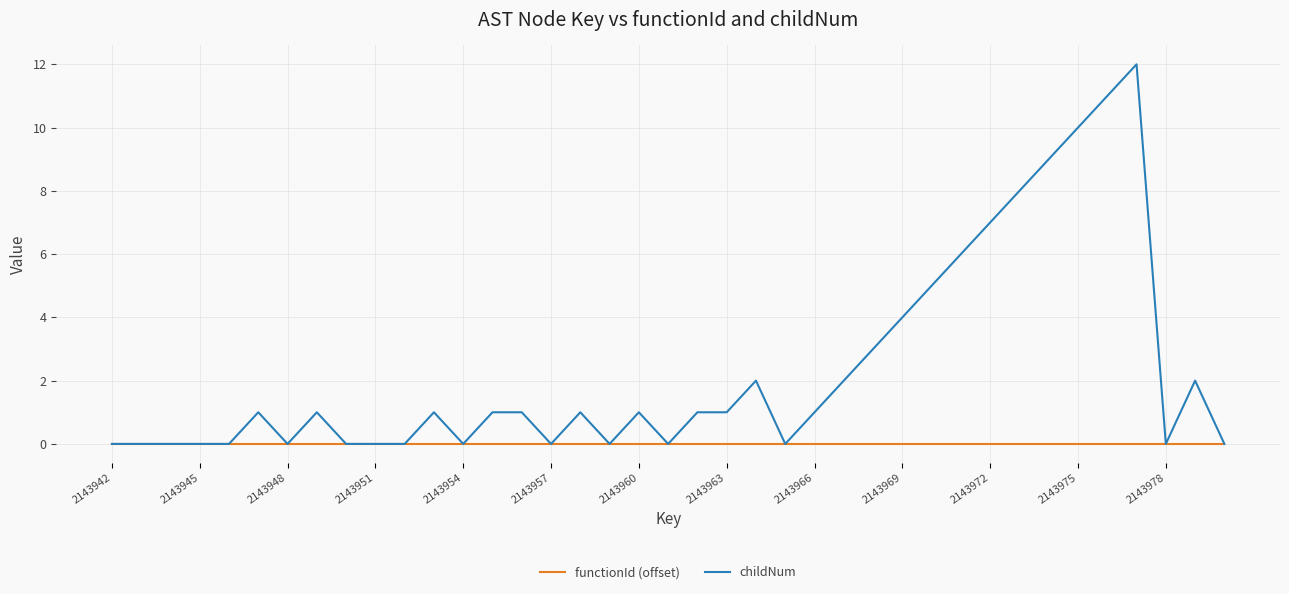

How many values in the childNum series are below 1?

16